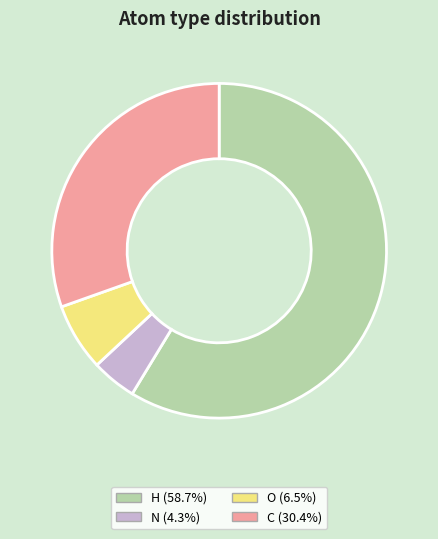

Is there a majority slice in this chart?

Yes